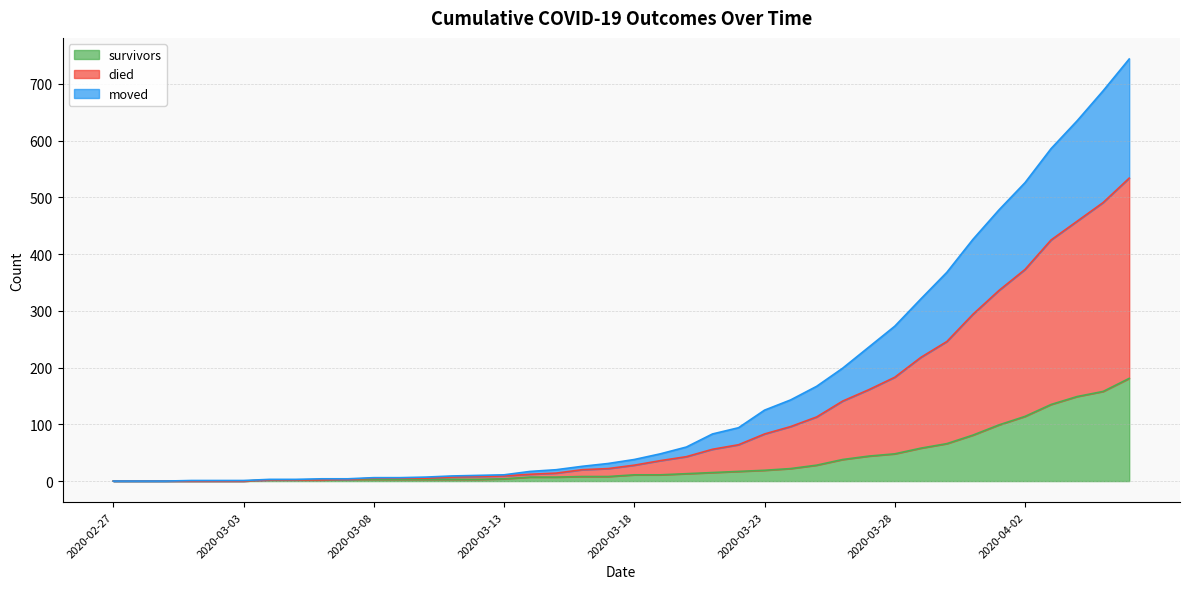

What is the label of the 26th point from the left?

2020-03-23